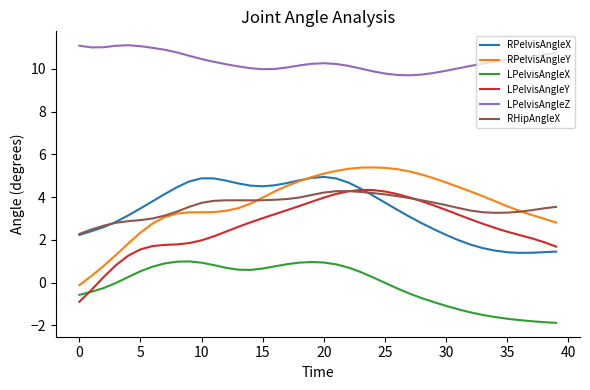

What is the difference between the second highest and second lowest values in the LPelvisAngleX series?

2.8